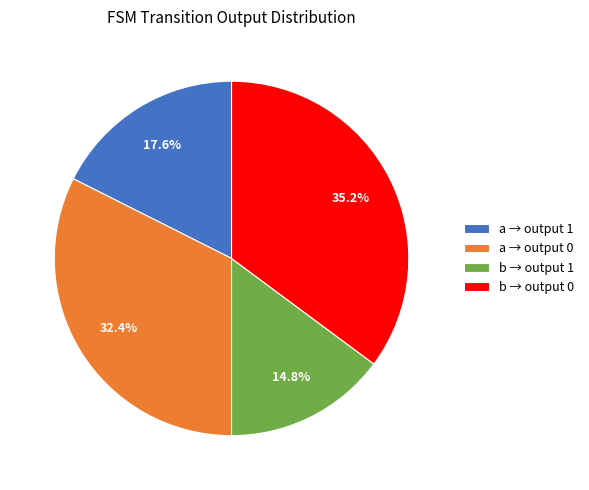

Is the sum of b → output 1 and a → output 0 greater than half?

No